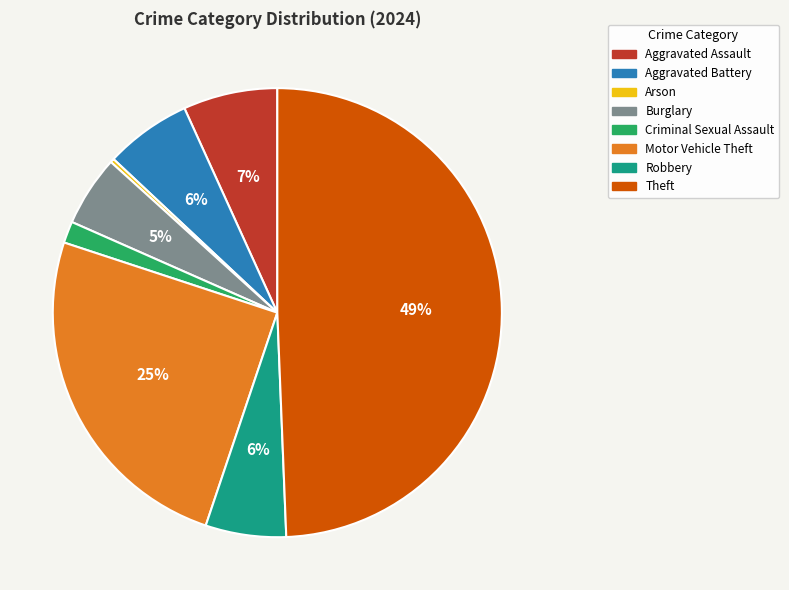

To the nearest percent, what is the difference between the largest and smallest slice percentages?

49%